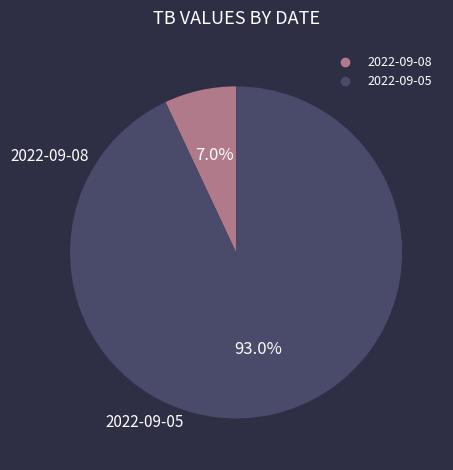

The 2022-09-08 slice represents 1% of the pie. True or false?

False